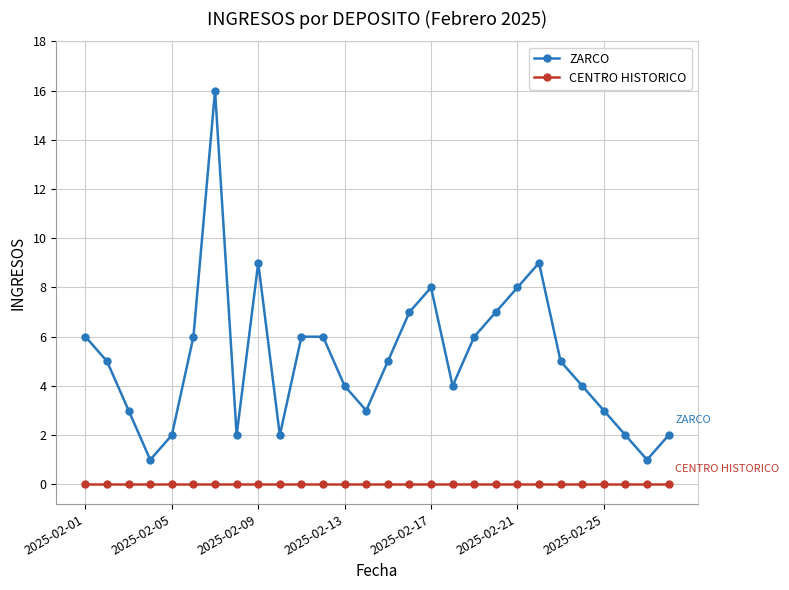

Which series has the largest total across all categories?

ZARCO